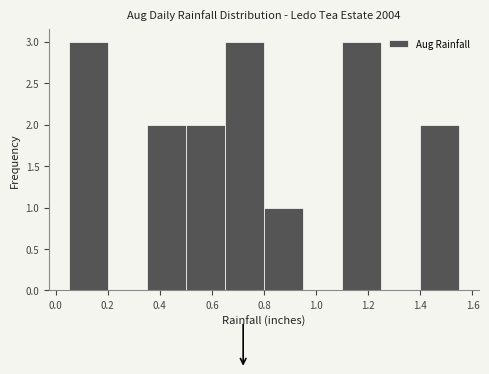

Reading left to right, transcribe this chart: for each bar, give the range it covers on the x-axis and its height. Neither the bar edges nor the heights are printed on the chart, so give them approximately, as read against the axes.

0.05 to 0.20: 3
0.20 to 0.35: 0
0.35 to 0.50: 2
0.50 to 0.65: 2
0.65 to 0.80: 3
0.80 to 0.95: 1
0.95 to 1.10: 0
1.10 to 1.25: 3
1.25 to 1.40: 0
1.40 to 1.55: 2